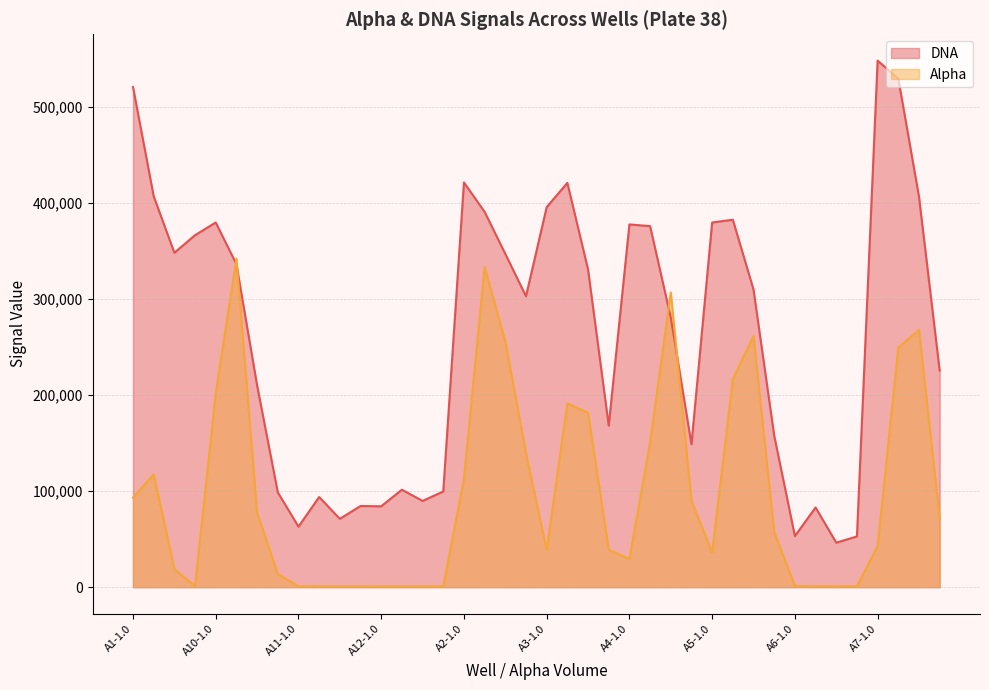

Which has a higher value, A7-0.25 or A3-0.25?

A7-0.25